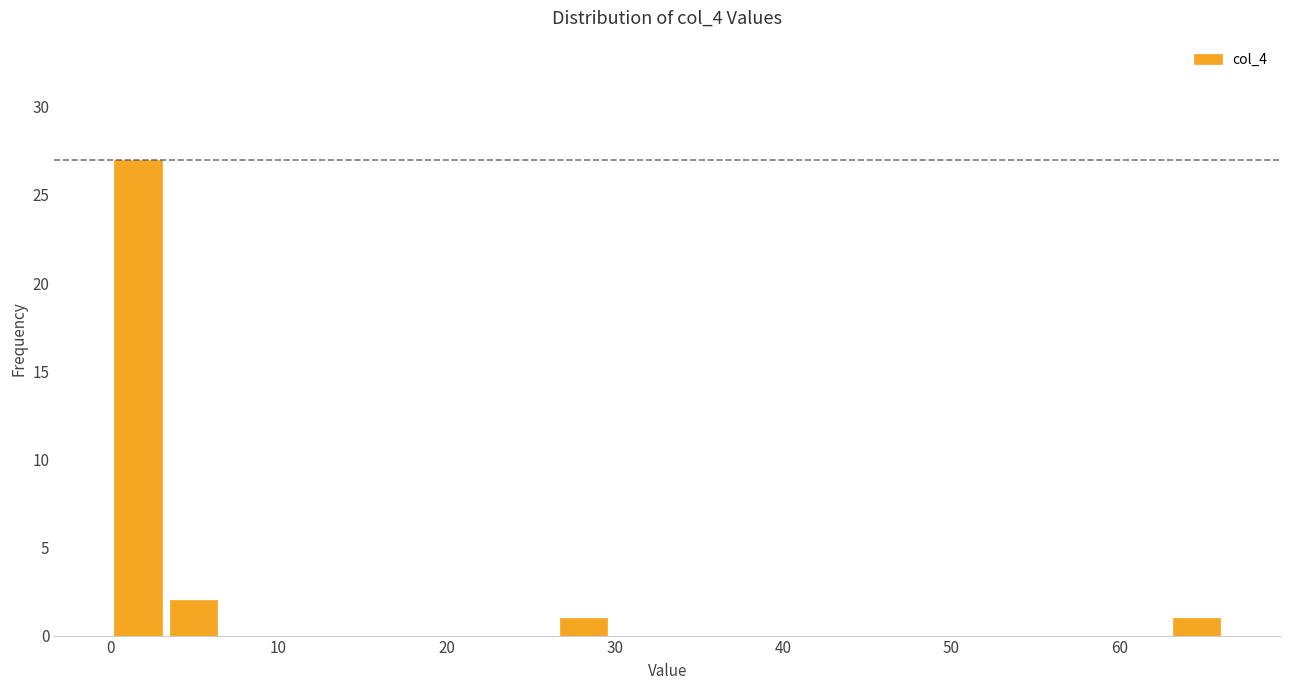

Read against the x-axis, roughly where is the centre of the tallest bar?

2